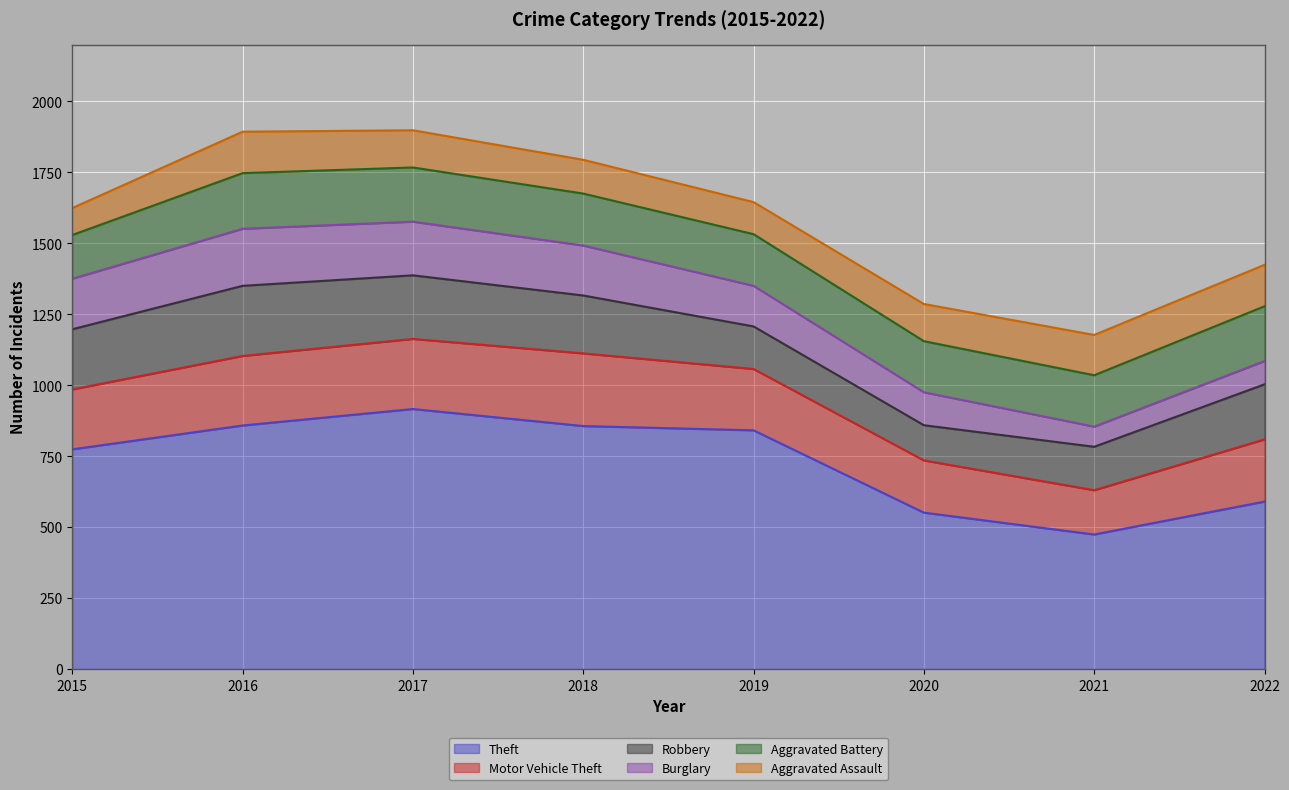

Where is the first local maximum for Robbery?

2016